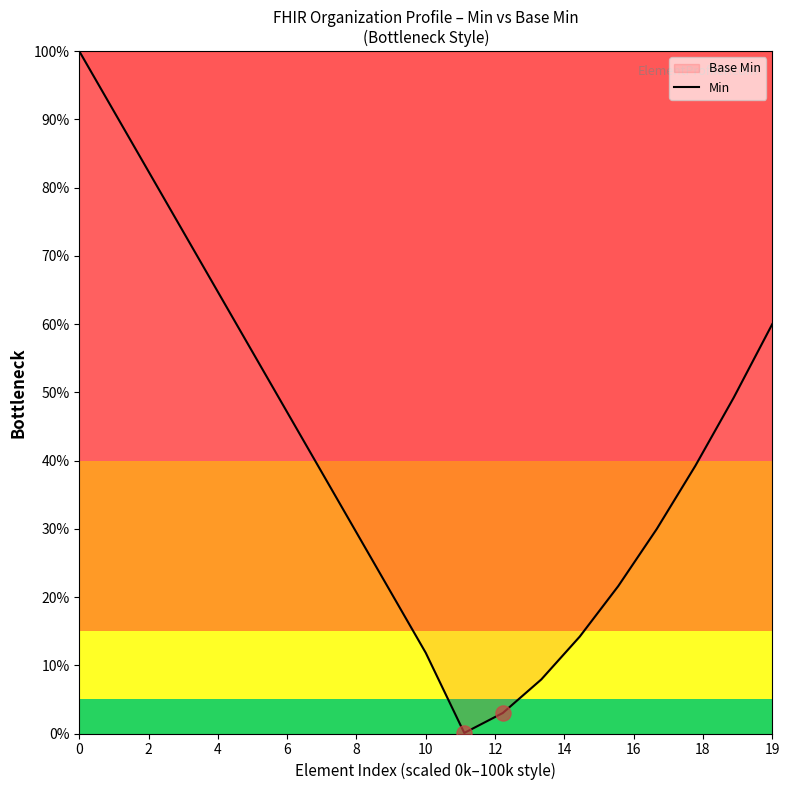

Which has a higher value, 16 or 18?

18